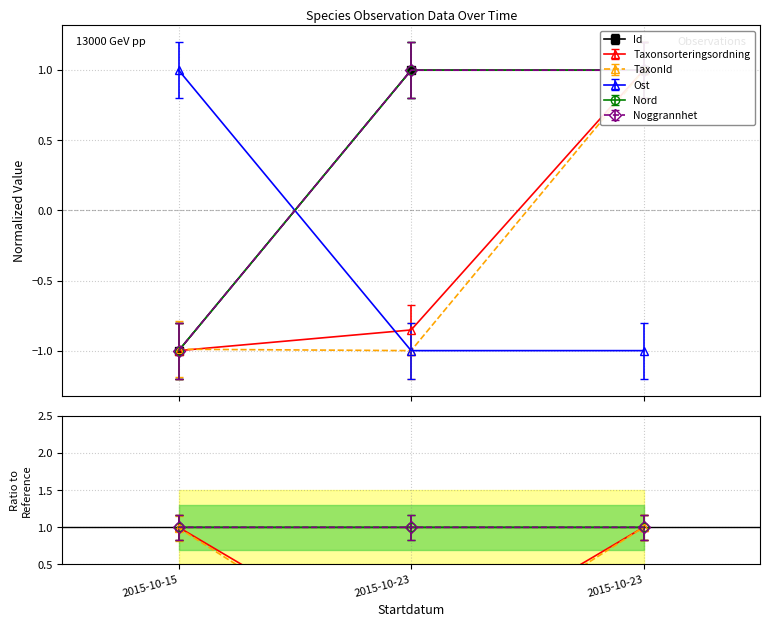

What are all the series names shown in the legend?

Id, Taxonsorteringsordning, TaxonId, Ost, Nord, Noggrannhet